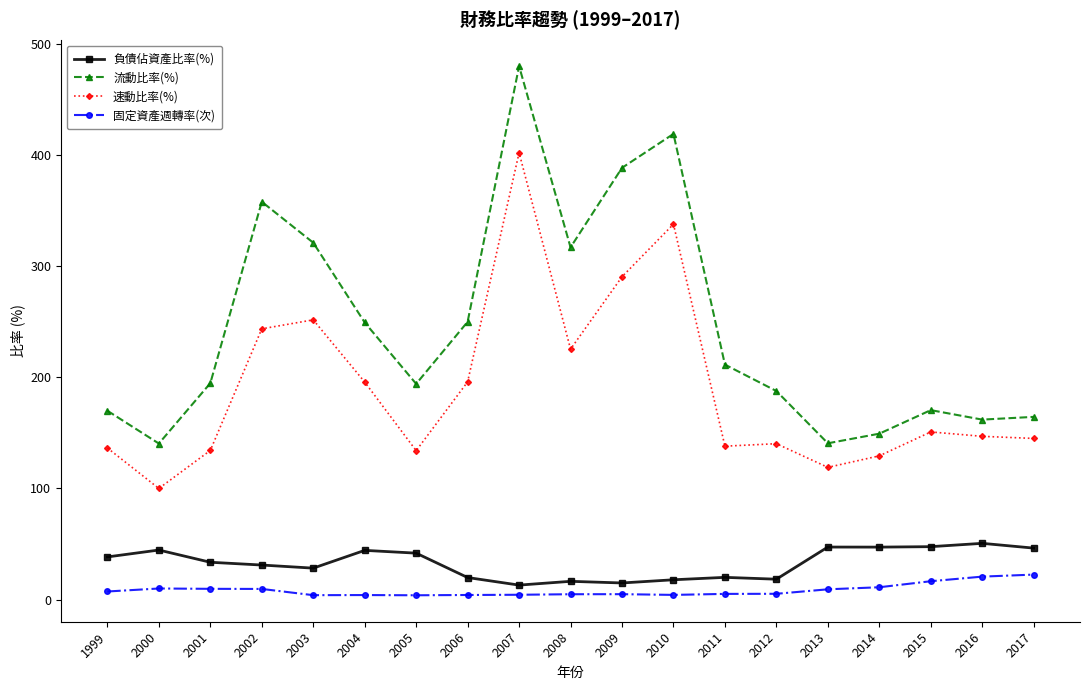

At which label does 流動比率(%) reach its peak?

2007